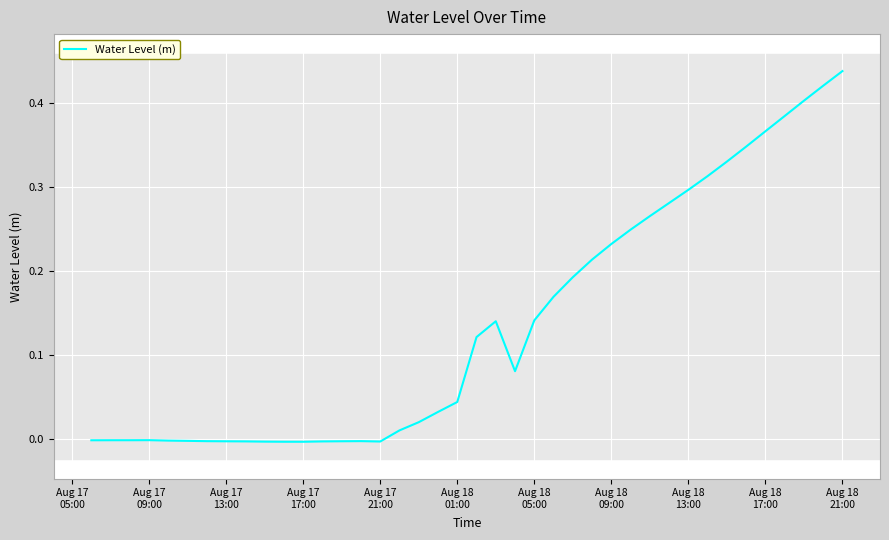

Count the number of categories in the chart.

40